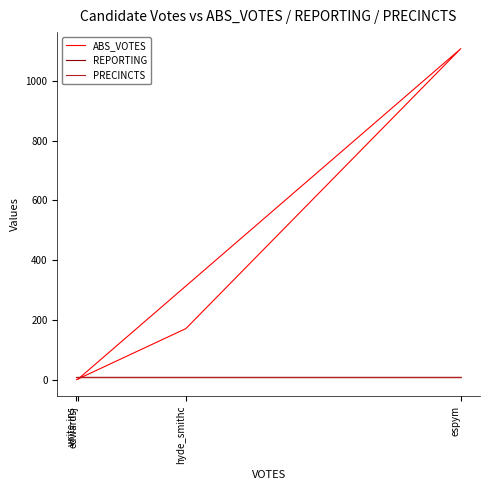

The value of REPORTING at edwardsj is 11. True or false?

False